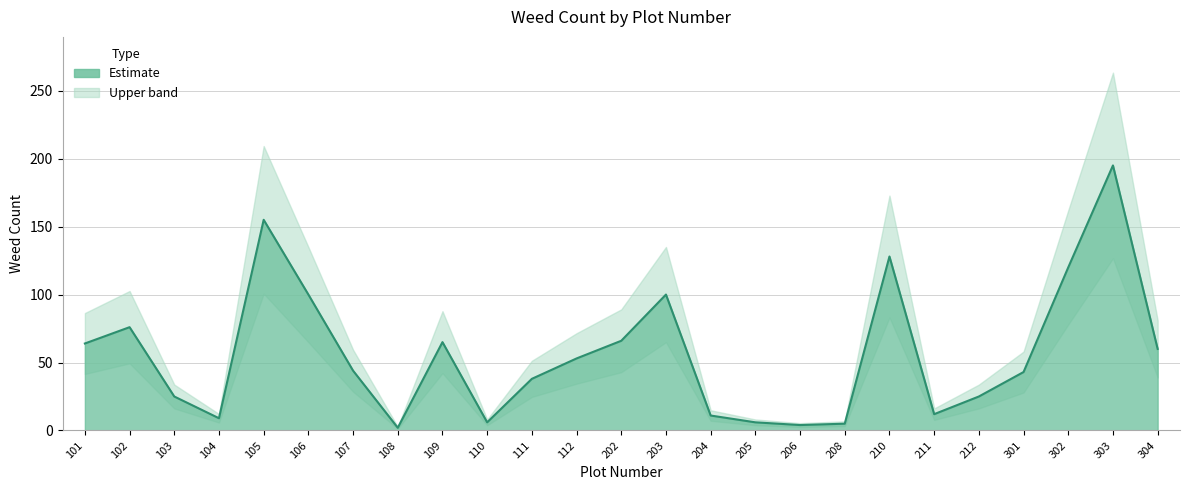

List the labels in order of value, smallest first.

108, 206, 208, 110, 205, 104, 204, 211, 103, 212, 111, 301, 107, 112, 304, 101, 109, 202, 102, 106, 203, 302, 210, 105, 303